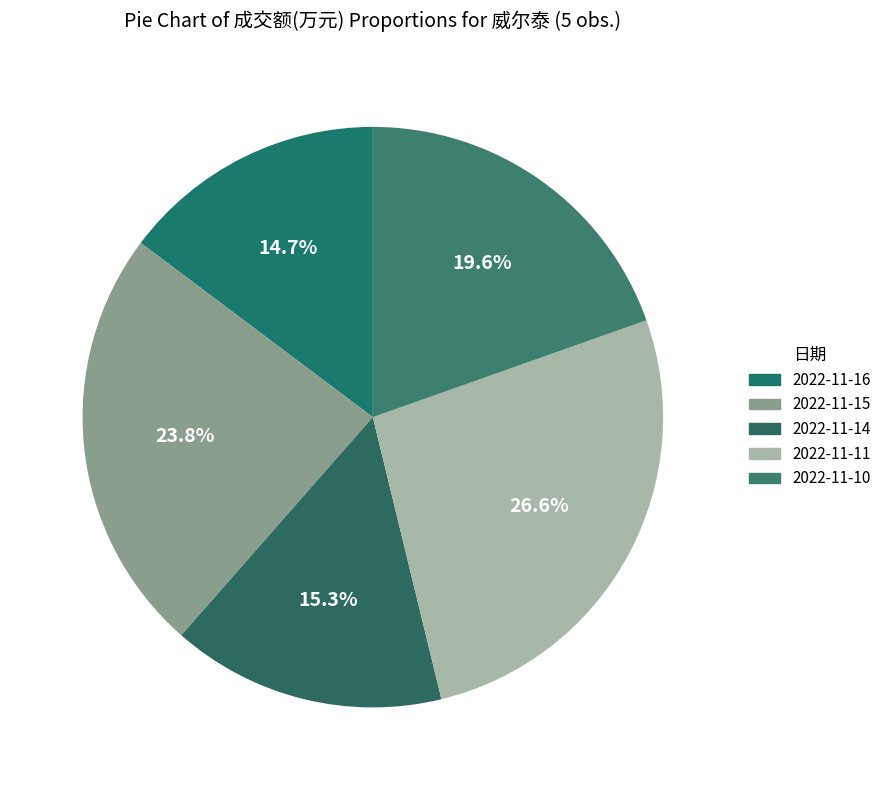

To the nearest percent, what is the difference between the 2022-11-15 and 2022-11-11 slice percentages?

3%